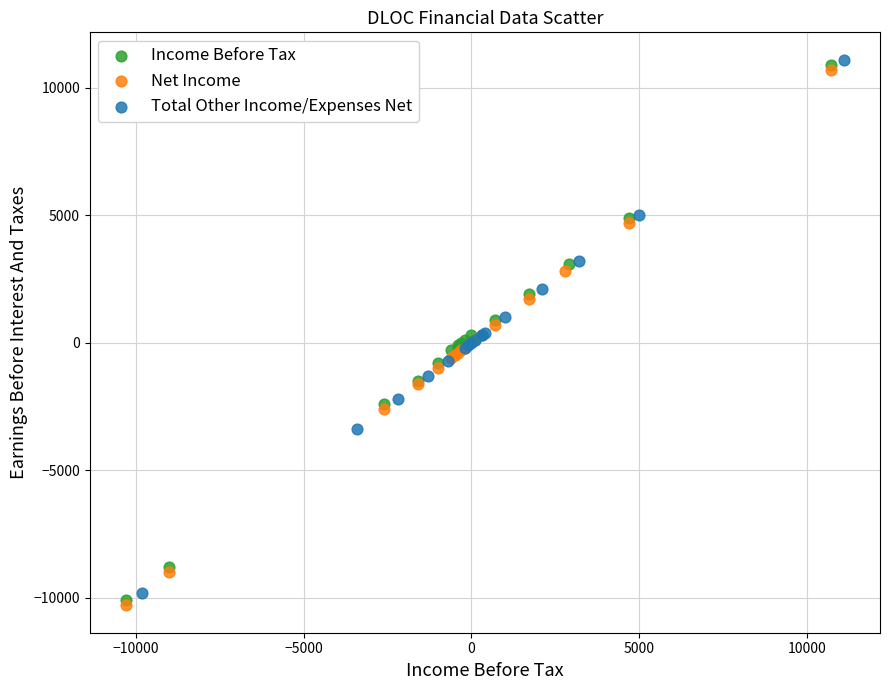

What are all the series names shown in the legend?

Income Before Tax, Net Income, Total Other Income/Expenses Net